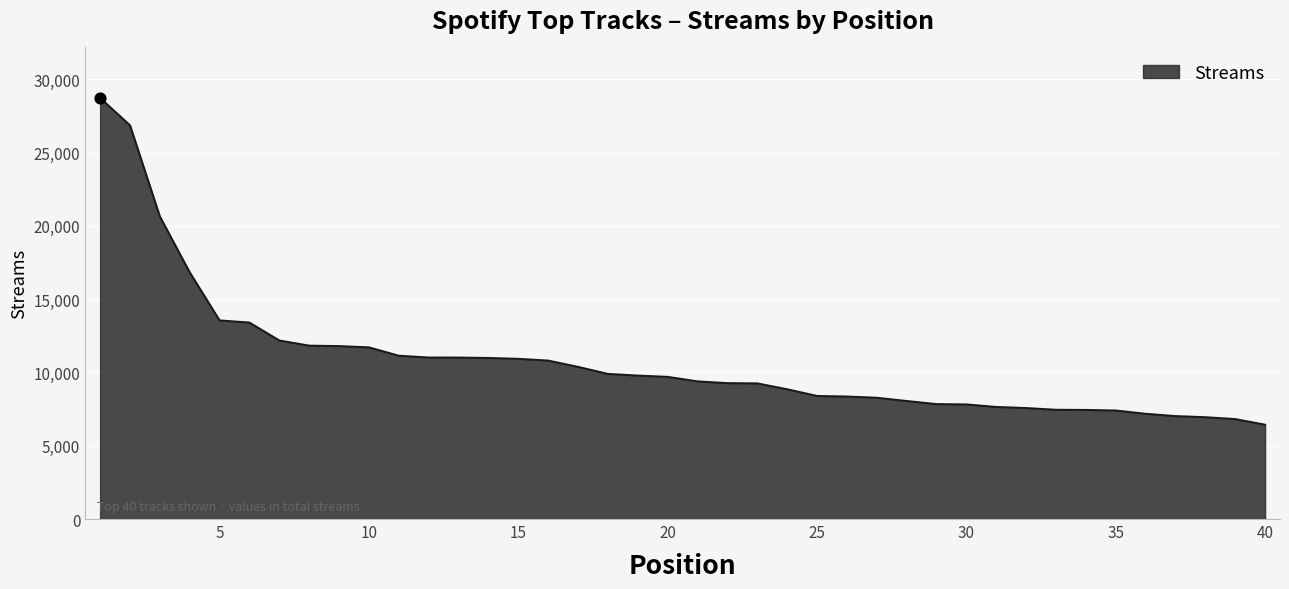

What is the minimum value shown in the chart?

6437